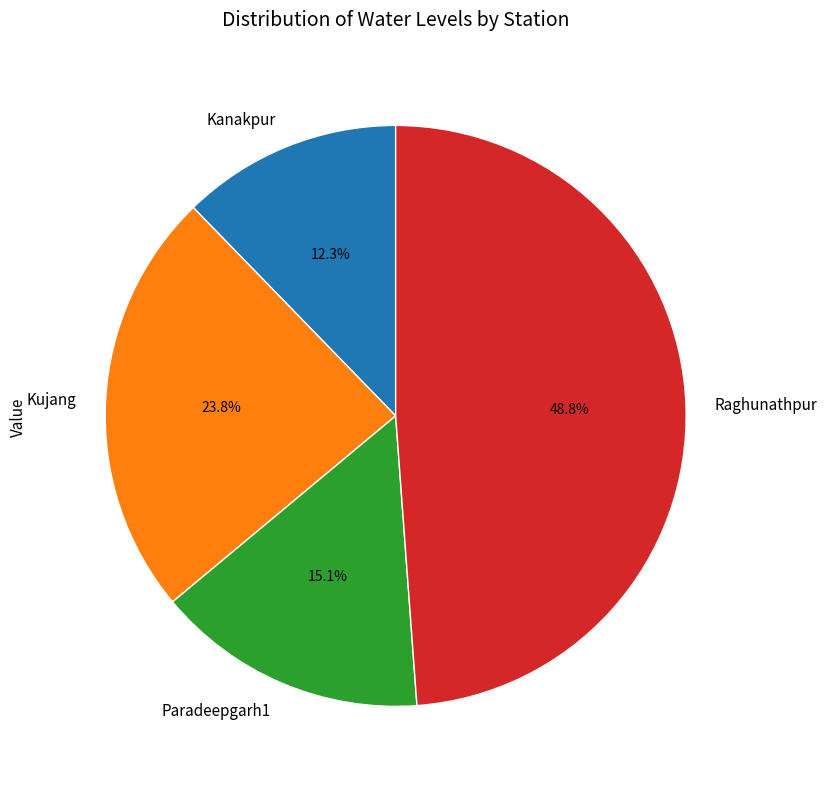

Is there any slice that represents more than half of the pie?

No